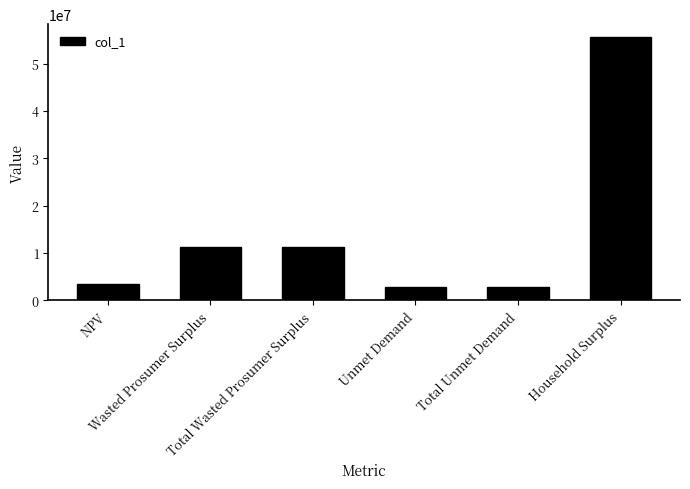

What is the label of the 2nd bar from the left?

Wasted Prosumer Surplus